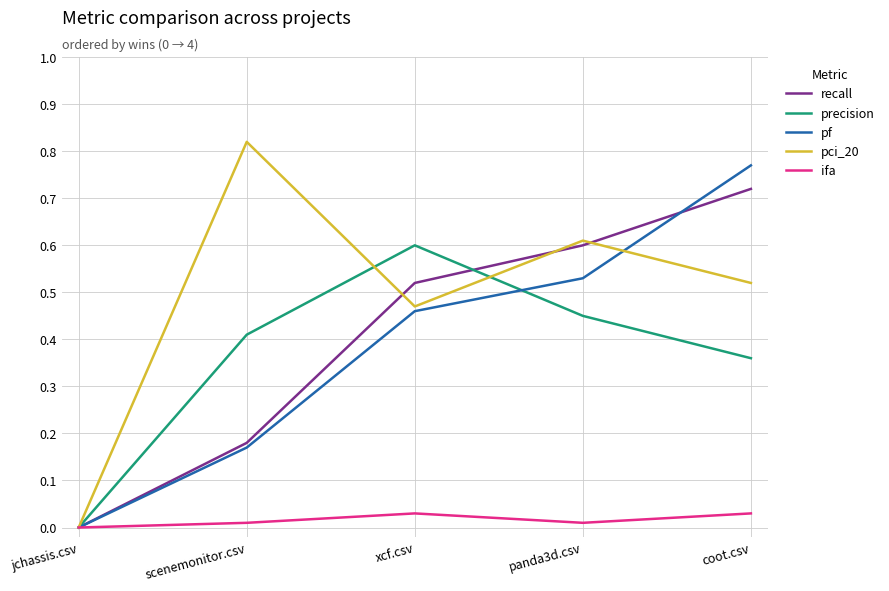

List the labels in order of pci_20 value, smallest first.

jchassis.csv, xcf.csv, coot.csv, panda3d.csv, scenemonitor.csv